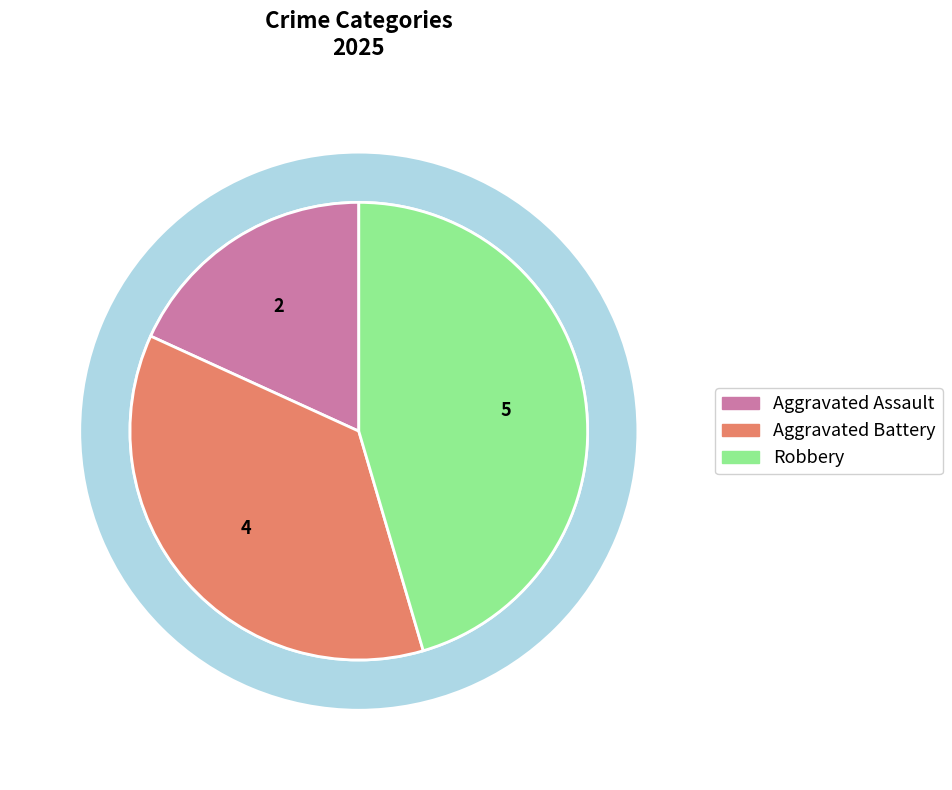

To the nearest percent, what portion does Aggravated Battery represent?

36%